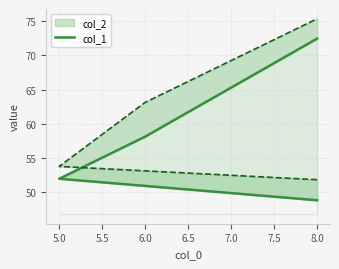

What is the smallest value displayed?

48.8